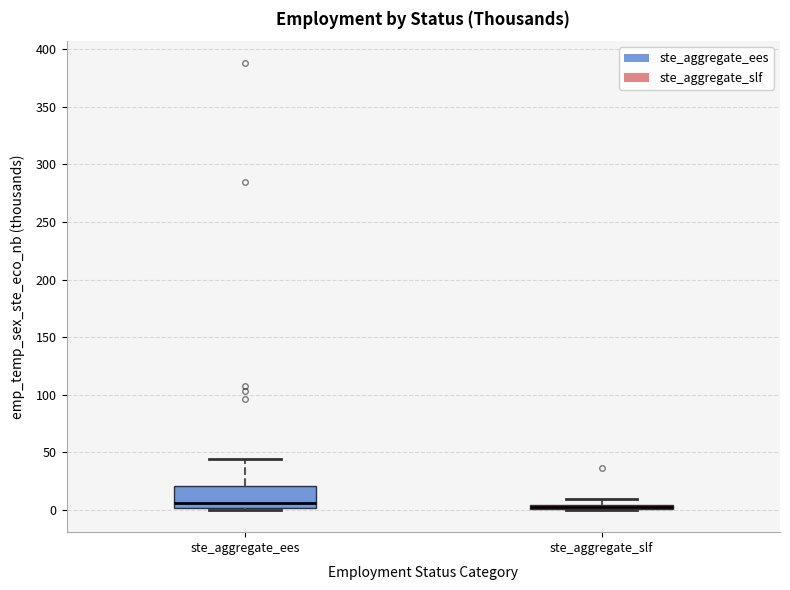

Which box is the tallest, from its lower edge to its upper edge?

ste_aggregate_ees